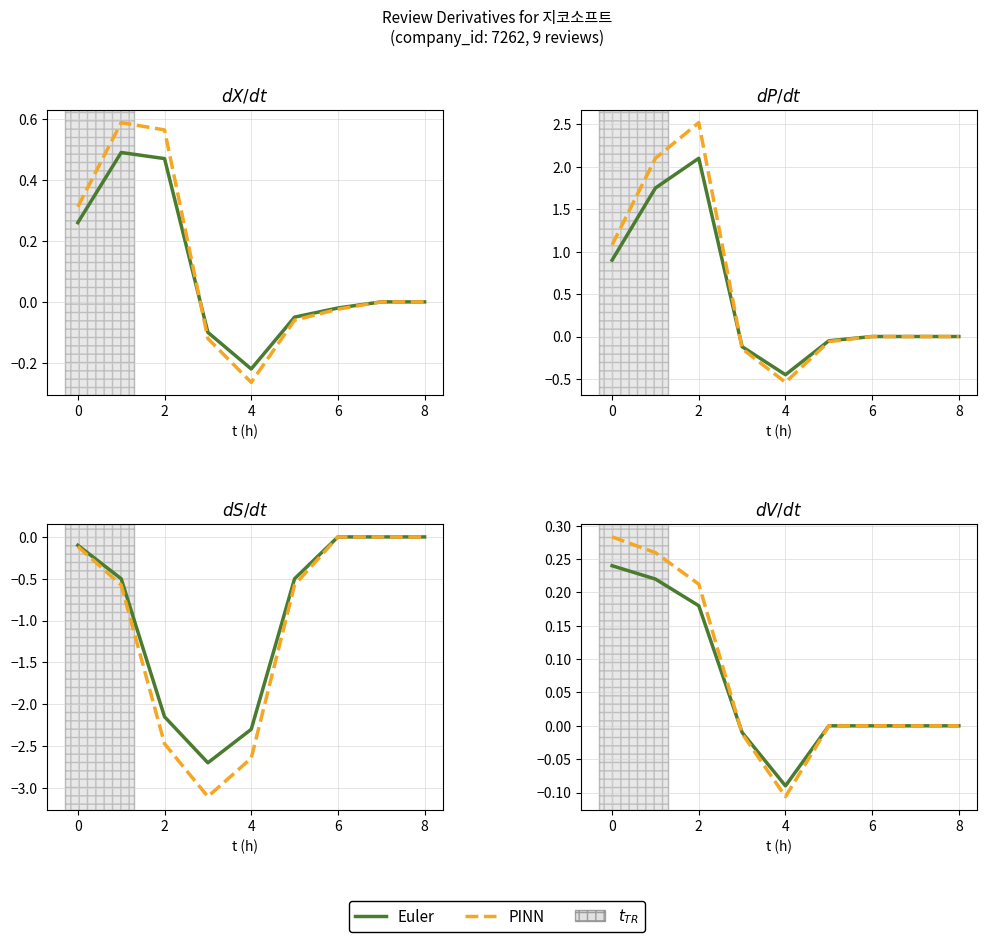

What is the difference between the maximum and second lowest values in the Euler series?

0.2